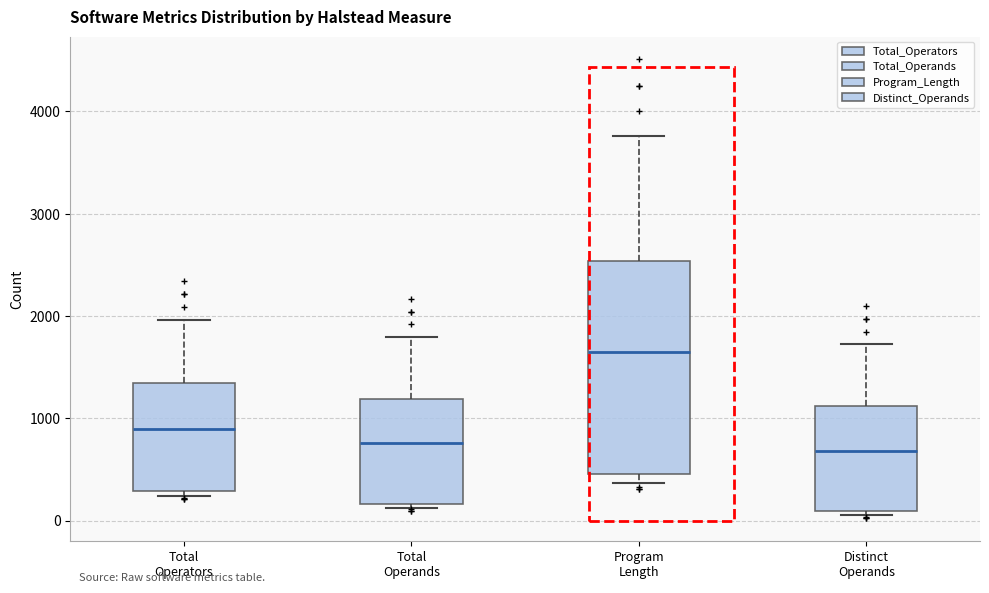

Where does the median line of the box for Distinct Operands sit on the y-axis? The values are not printed on the chart, so give them approximately, as read against the axis.

700